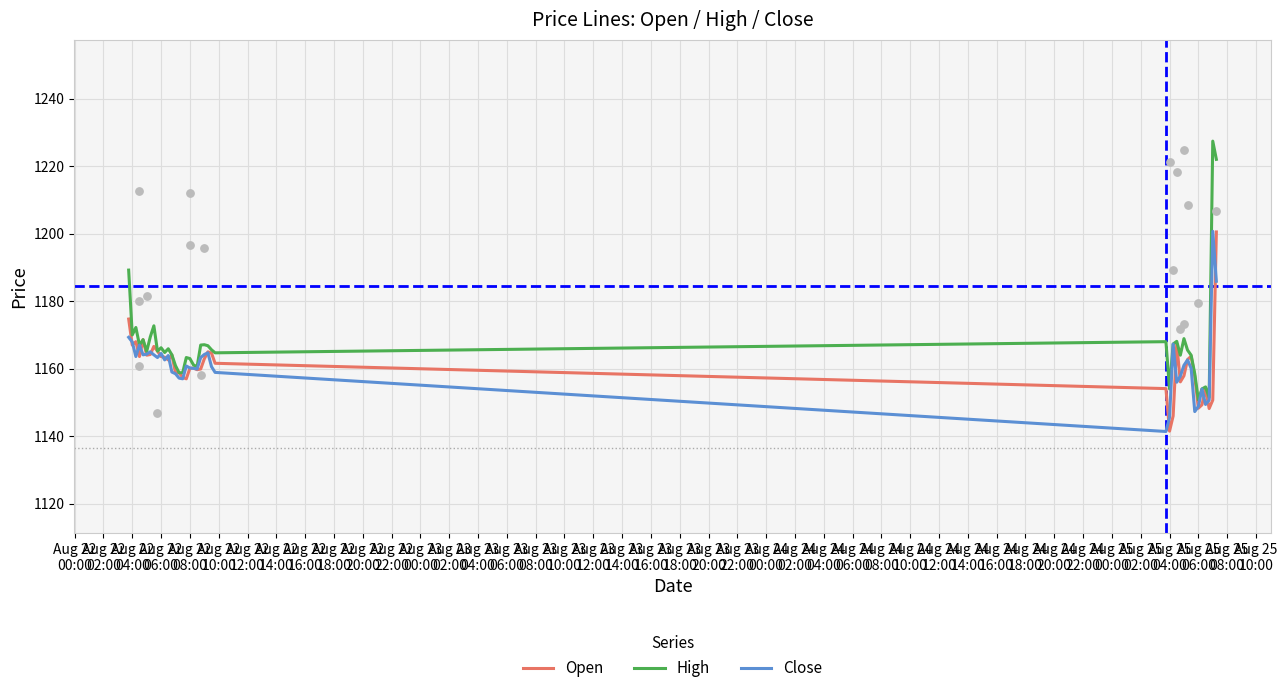

Which series contains the lowest Y value?

Close